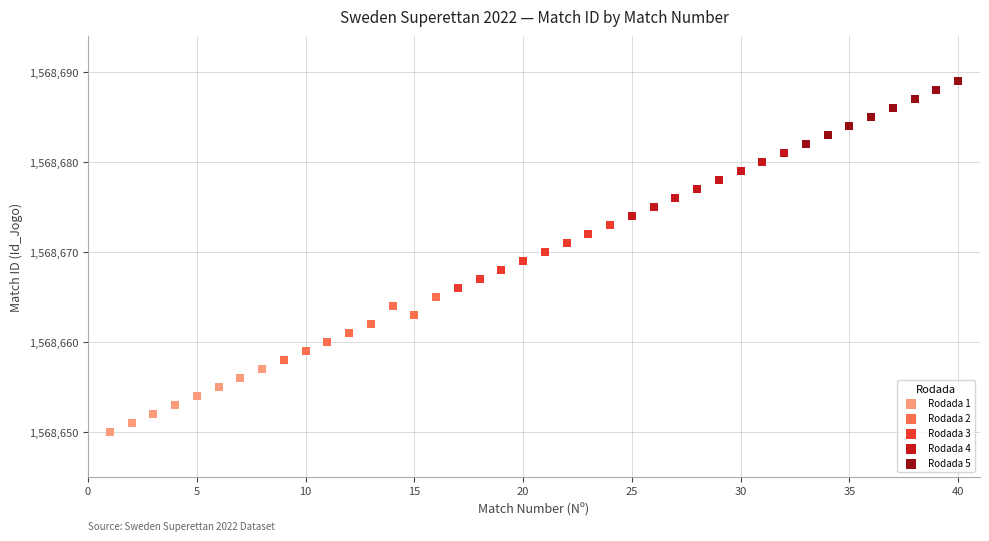

Which series contains the lowest Y value?

Rodada 1